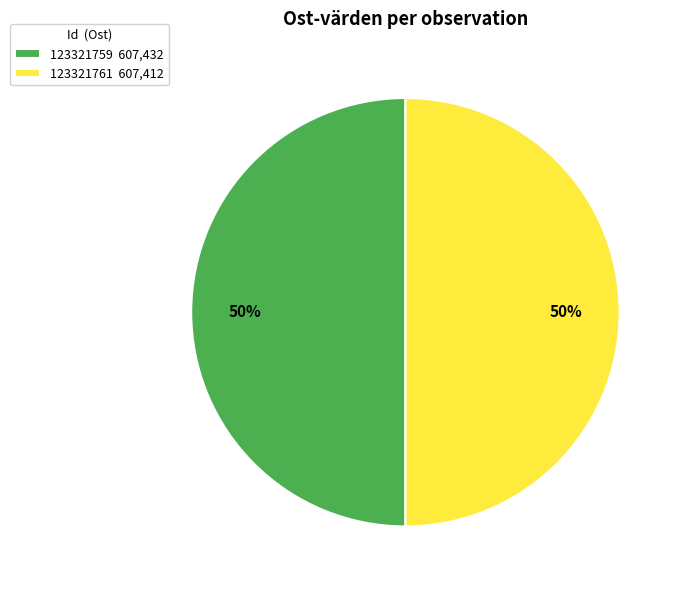

How many slices are in this pie chart?

2